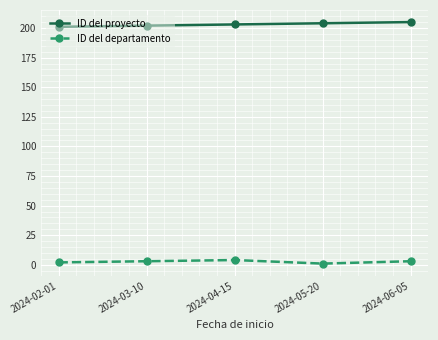

What is the value of the ID del proyecto point at the 5th from the left?

205